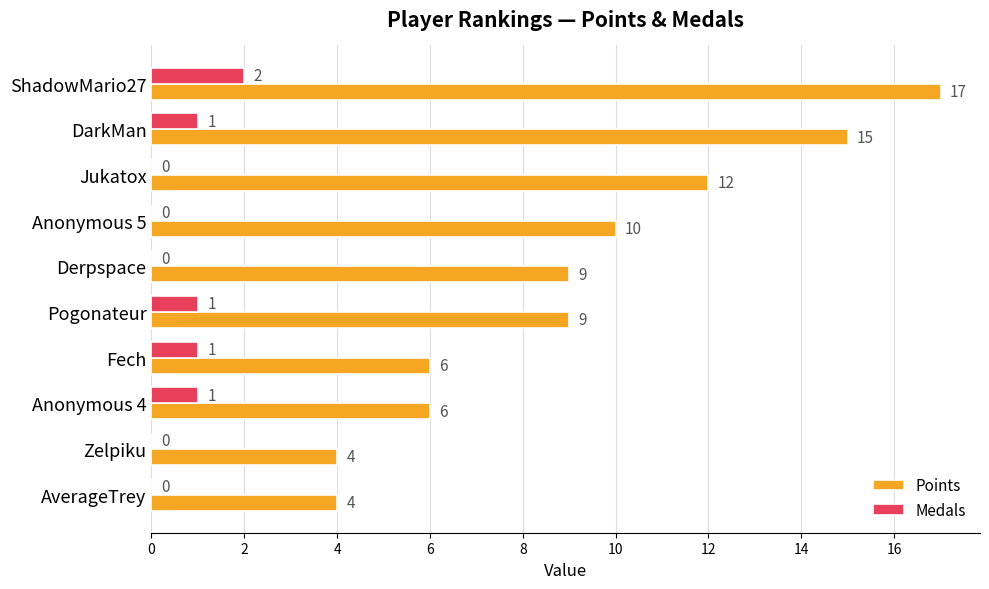

What is the maximum value for Points?

17